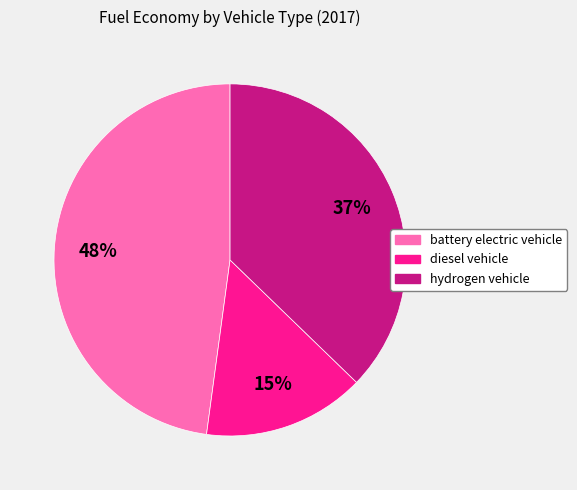

Does any single category account for the majority?

No